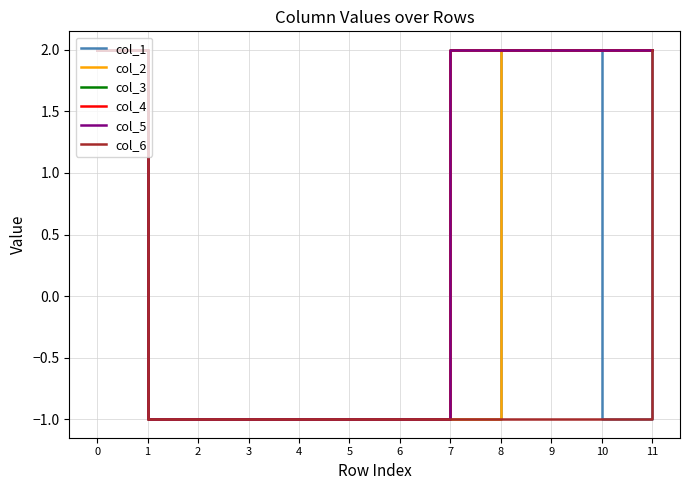

What is the maximum value shown in the chart?

2